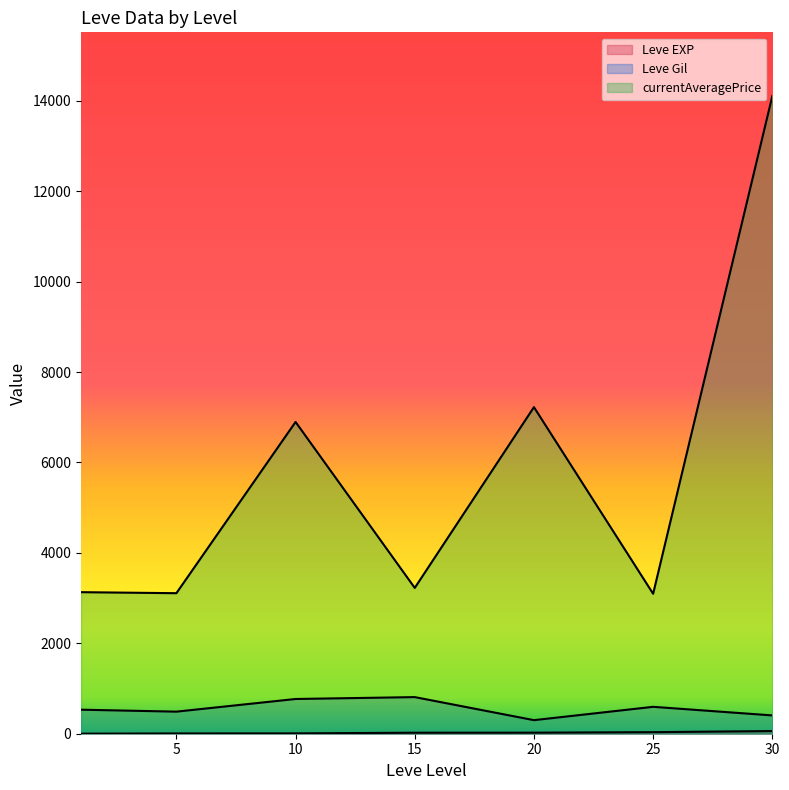

What are all the series names shown in the legend?

Leve EXP, Leve Gil, currentAveragePrice